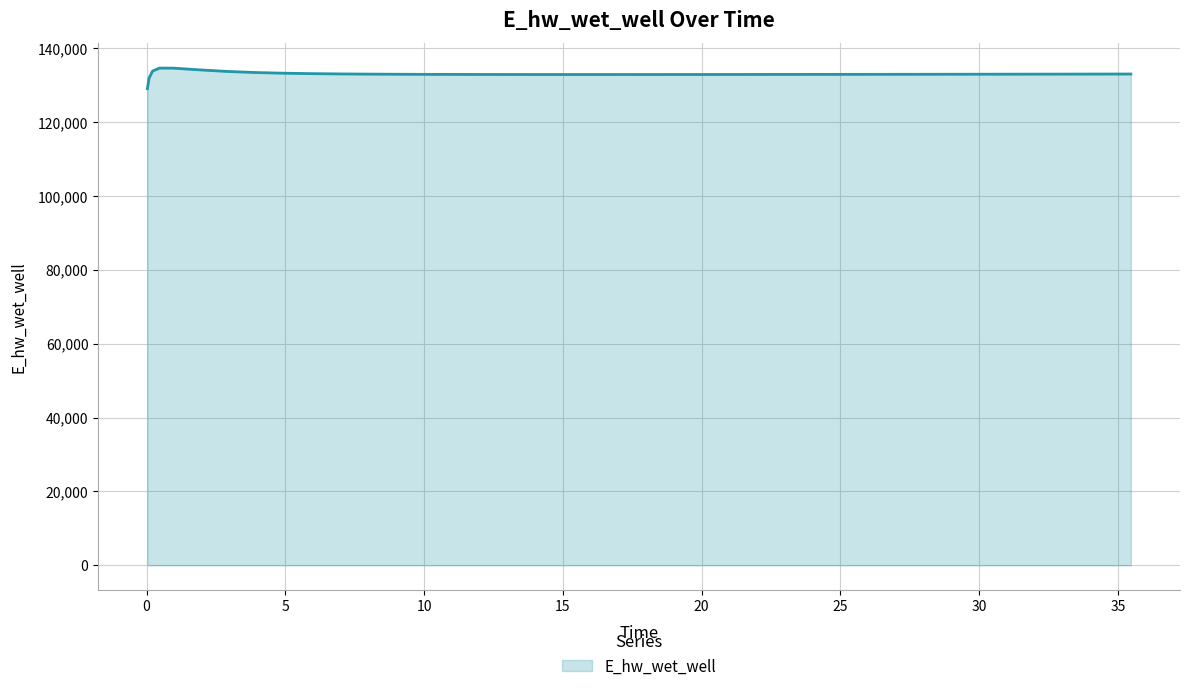

What is the minimum value shown in the chart?

129070.3